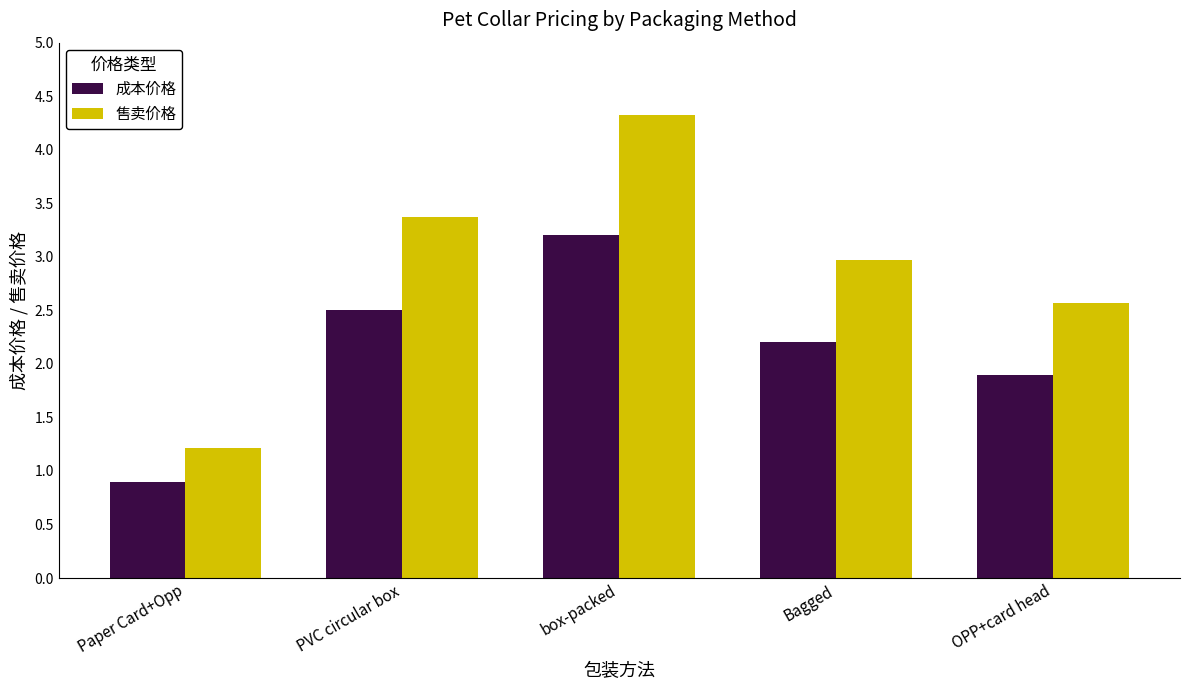

Which series changed the most between box-packed and OPP+card head?

售卖价格